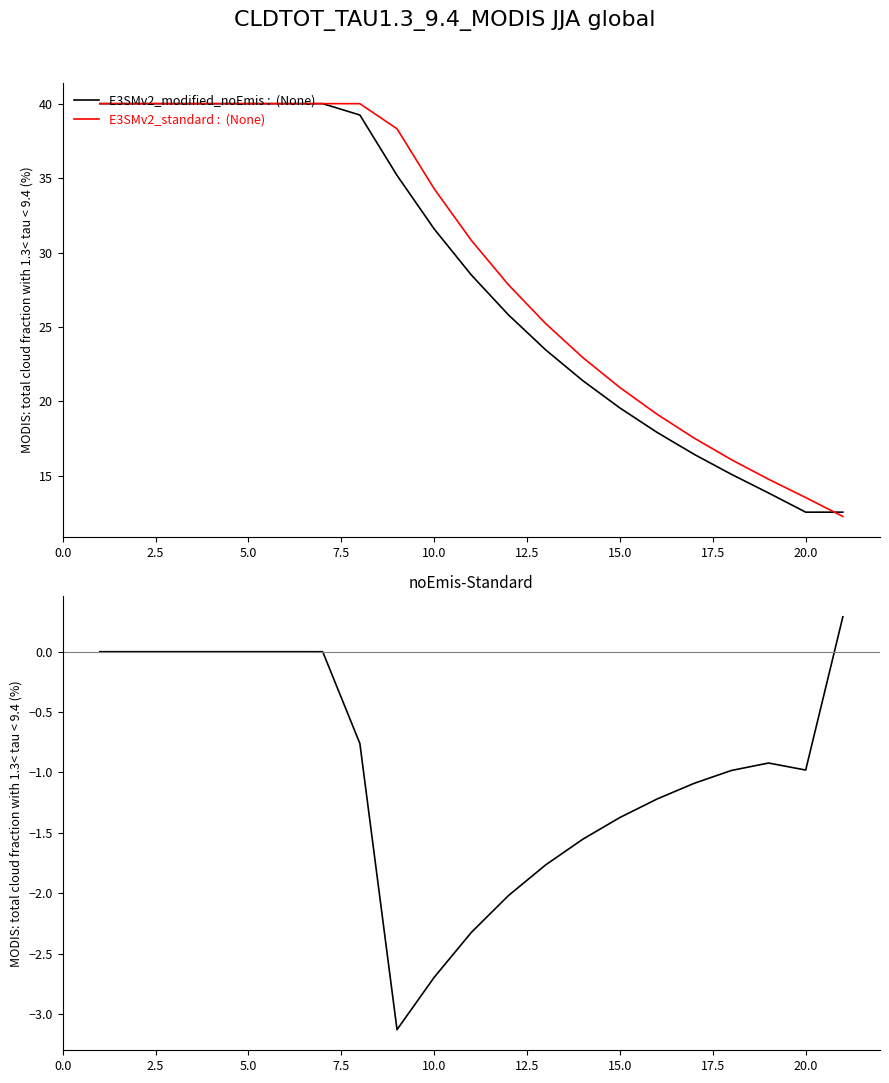

Reading left to right, extract all data points from this chart.

E3SMv2_modified_noEmis :  (None): 40.0	40.0	40.0	40.0	40.0	40.0	40.0	39.2	35.2	31.6	28.5	25.8	23.5	21.4	19.6	17.9	16.4	15.1	13.9	12.6	12.6
E3SMv2_standard :  (None): 40.0	40.0	40.0	40.0	40.0	40.0	40.0	40.0	38.3	34.3	30.8	27.8	25.2	22.9	20.9	19.1	17.5	16.1	14.8	13.5	12.3
noEmis-Standard: 0.0	0.0	0.0	0.0	-0.0	-0.0	-0.0	-0.8	-3.1	-2.7	-2.3	-2.0	-1.8	-1.6	-1.4	-1.2	-1.1	-1.0	-0.9	-1.0	0.3